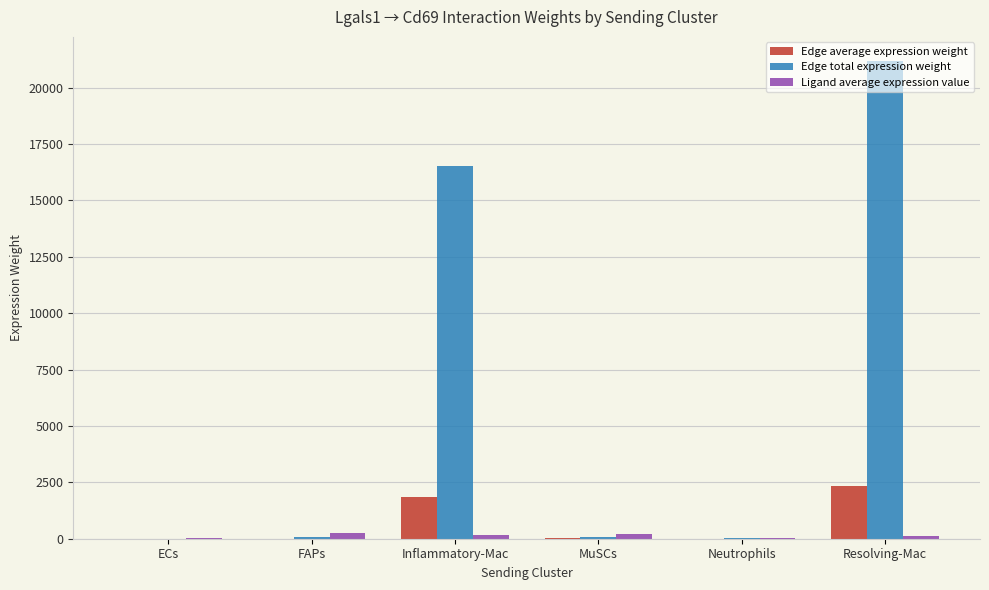

At which category is the sum across all series the highest?

Resolving-Mac